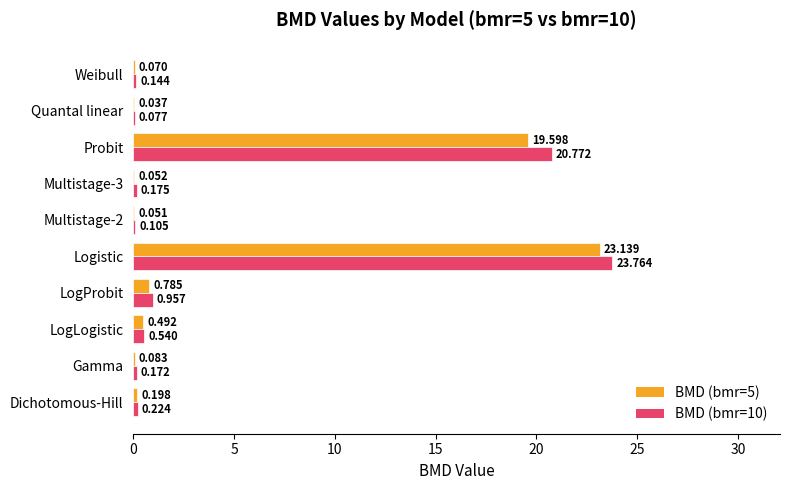

Which category has the highest value in the BMD (bmr=5) series?

Logistic